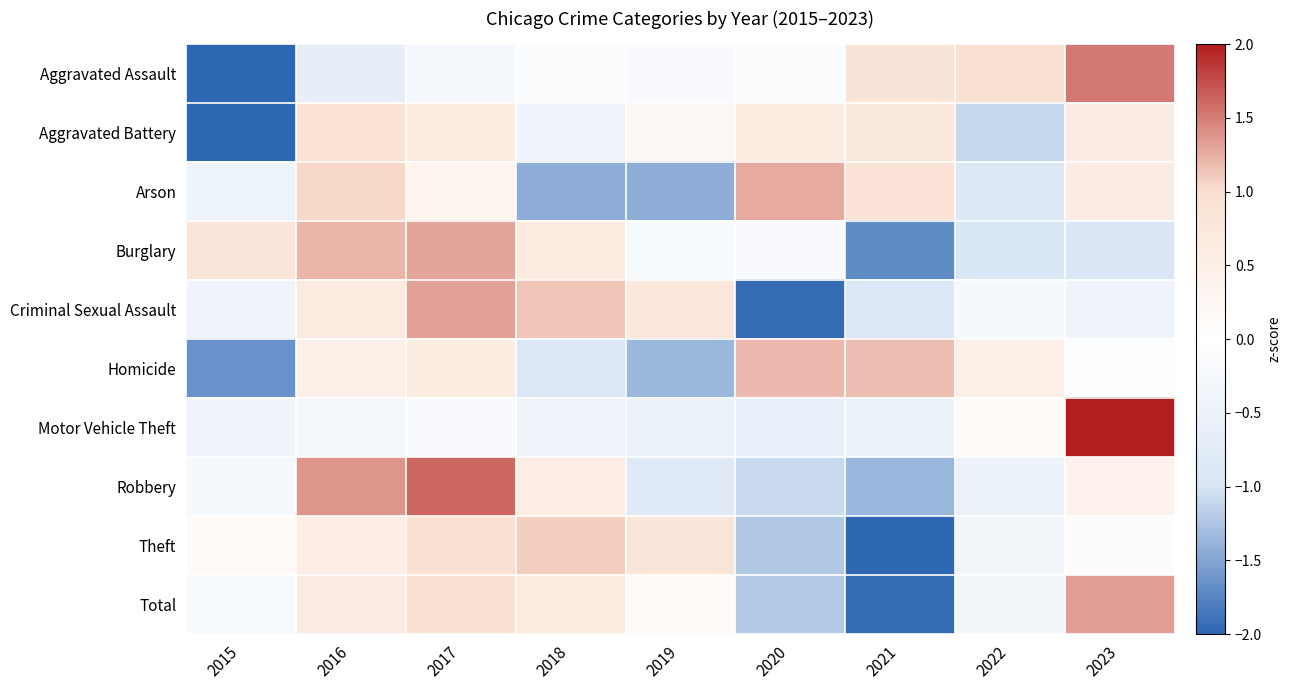

Reading left to right, transcribe all the data shown in this chart.

Aggravated Assault: 2015=-2.1	2016=-0.6	2017=-0.3	2018=-0.1	2019=-0.2	2020=-0.1	2021=0.8	2022=1.0	2023=1.5
Aggravated Battery: 2015=-2.2	2016=0.9	2017=0.7	2018=-0.4	2019=0.2	2020=0.6	2021=0.7	2022=-1.1	2023=0.6
Arson: 2015=-0.4	2016=1.0	2017=0.3	2018=-1.4	2019=-1.4	2020=1.3	2021=0.9	2022=-0.9	2023=0.6
Burglary: 2015=0.8	2016=1.2	2017=1.3	2018=0.6	2019=-0.2	2020=-0.2	2021=-1.7	2022=-1.0	2023=-0.9
Criminal Sexual Assault: 2015=-0.4	2016=0.7	2017=1.3	2018=1.1	2019=0.8	2020=-1.9	2021=-0.9	2022=-0.2	2023=-0.4
Homicide: 2015=-1.6	2016=0.5	2017=0.6	2018=-0.9	2019=-1.3	2020=1.2	2021=1.2	2022=0.5	2023=-0.1
Motor Vehicle Theft: 2015=-0.4	2016=-0.3	2017=-0.2	2018=-0.4	2019=-0.5	2020=-0.6	2021=-0.5	2022=0.1	2023=2.8
Robbery: 2015=-0.3	2016=1.4	2017=1.6	2018=0.6	2019=-0.8	2020=-1.1	2021=-1.4	2022=-0.5	2023=0.4
Theft: 2015=0.1	2016=0.6	2017=1.0	2018=1.1	2019=0.8	2020=-1.2	2021=-2.1	2022=-0.3	2023=0.1
Total: 2015=-0.2	2016=0.6	2017=1.0	2018=0.7	2019=0.1	2020=-1.2	2021=-2.0	2022=-0.4	2023=1.3